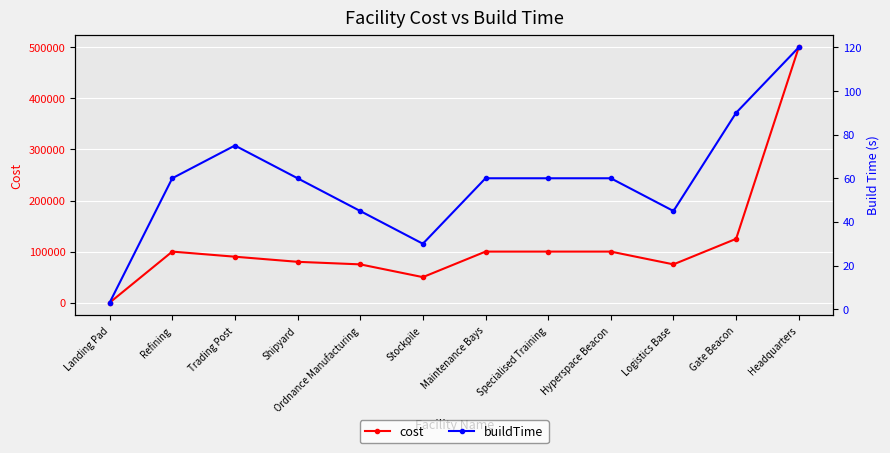

At how many categories does at least one series exceed 367954?

1